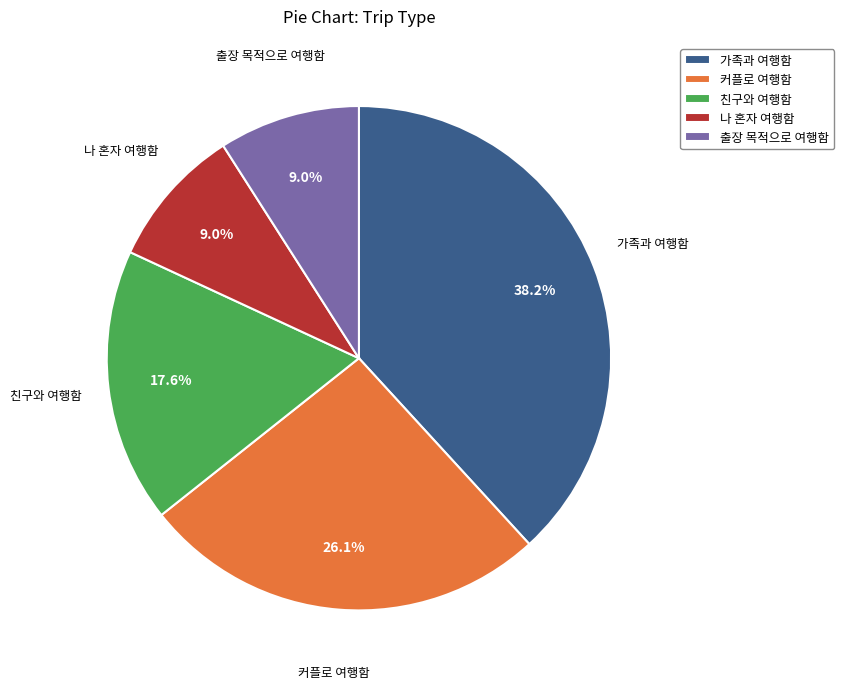

Which slice is the largest?

가족과 여행함